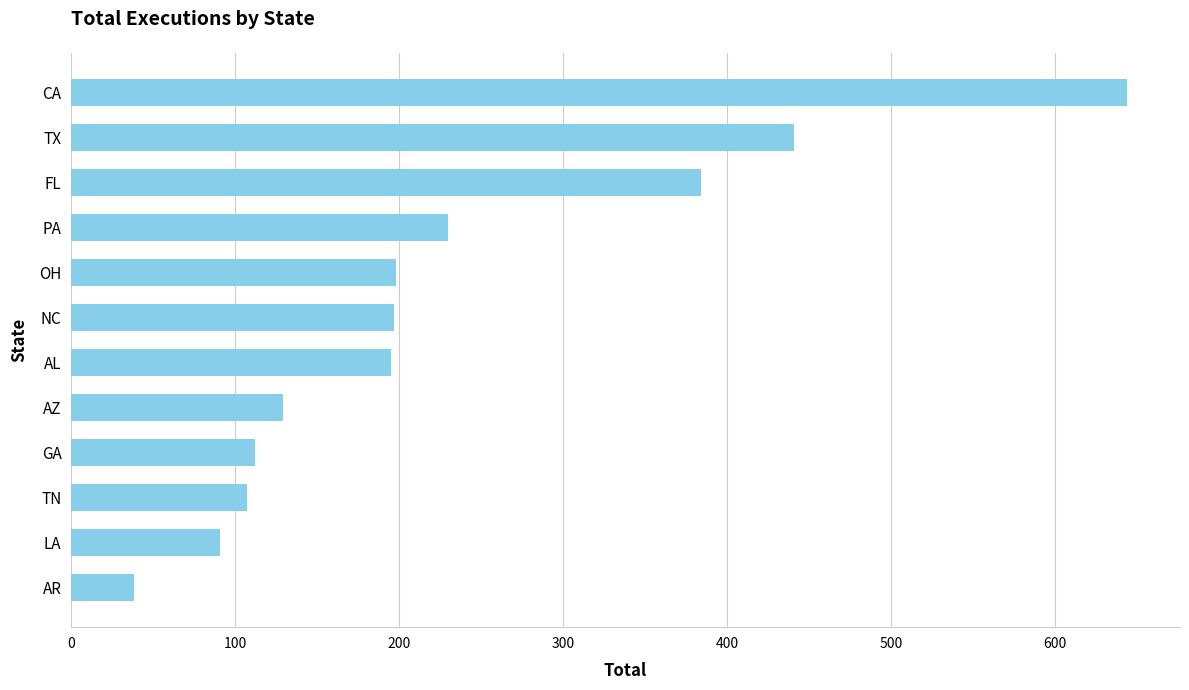

What is the change in value from NC to CA?

+447